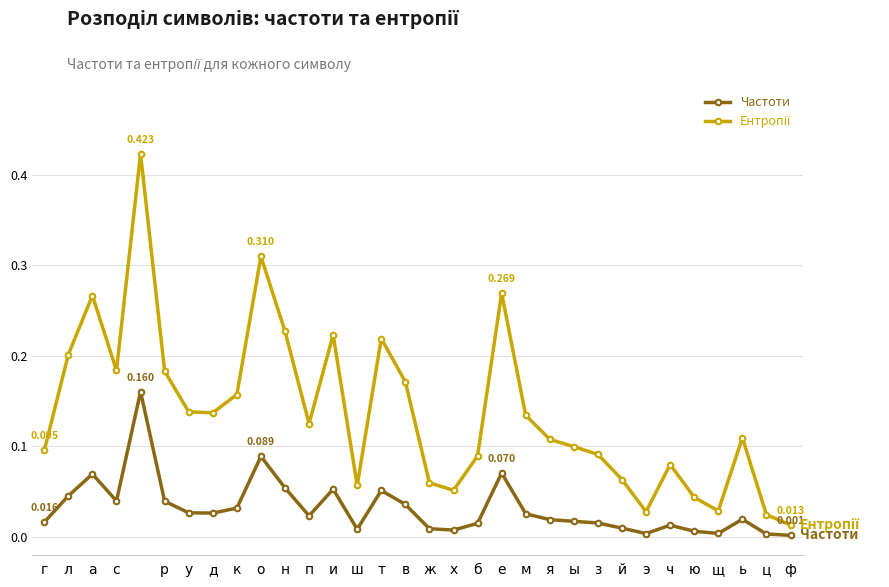

True or false: Частоти has more than 2 interior local peaks.

True